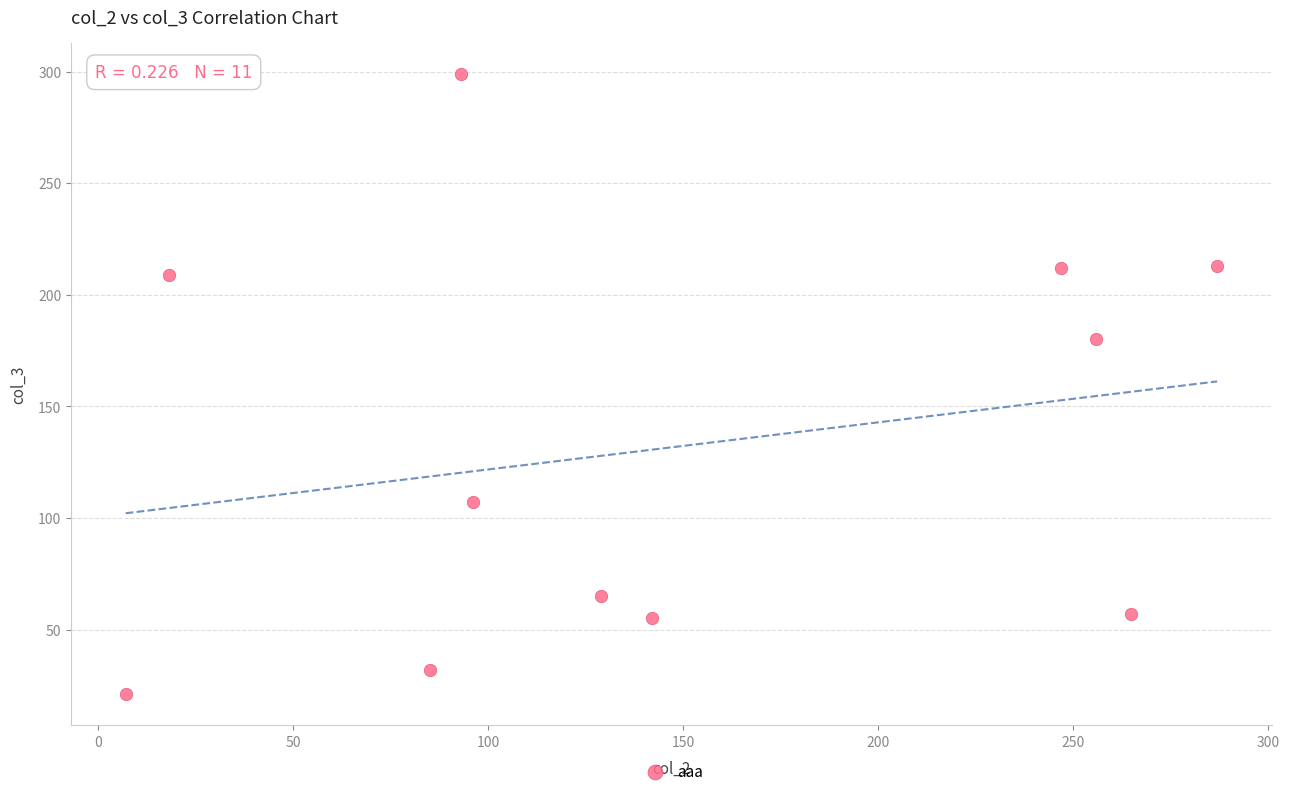

What Y value in the scatter plot is closest to 160?

180